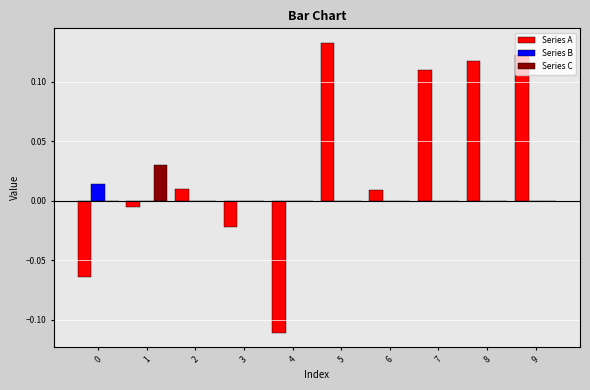

Which series changed the most between 3 and 6?

Series A